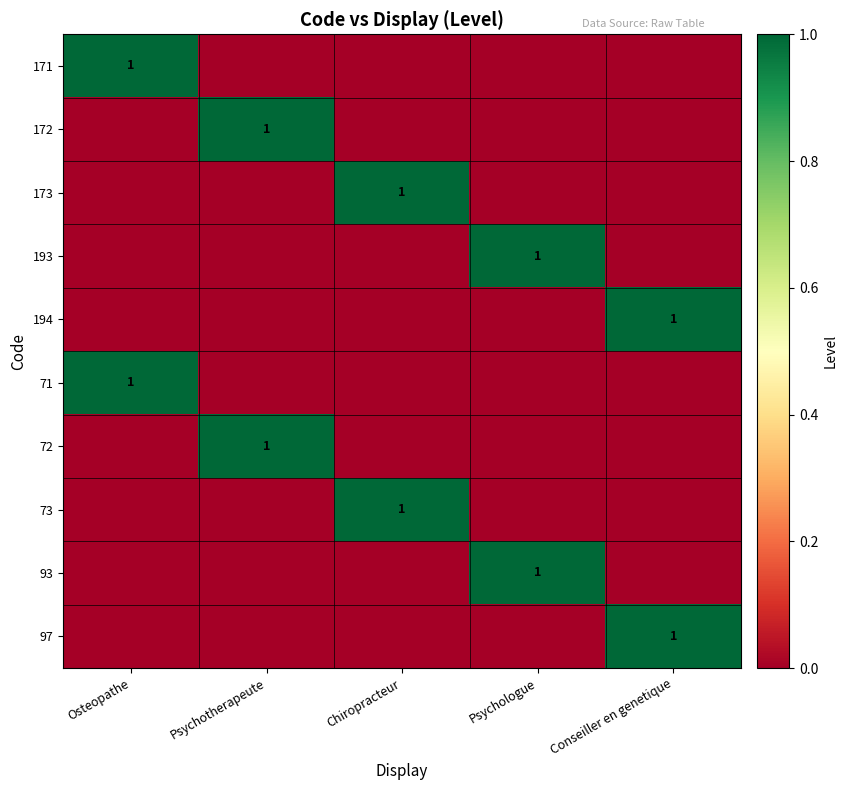

The 73 series shows 1 at Chiropracteur. True or false?

True